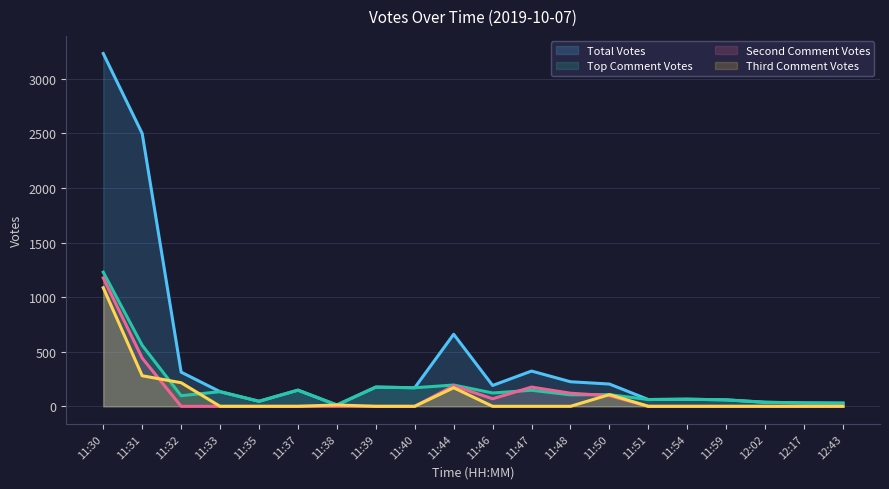

How many values in the Third Comment Votes series exceed 0?

6